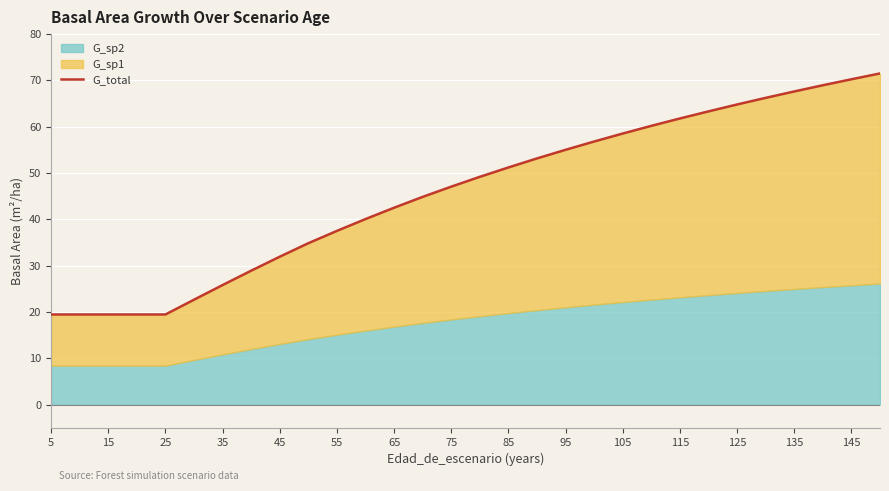

What is the maximum value for G_total?

71.5